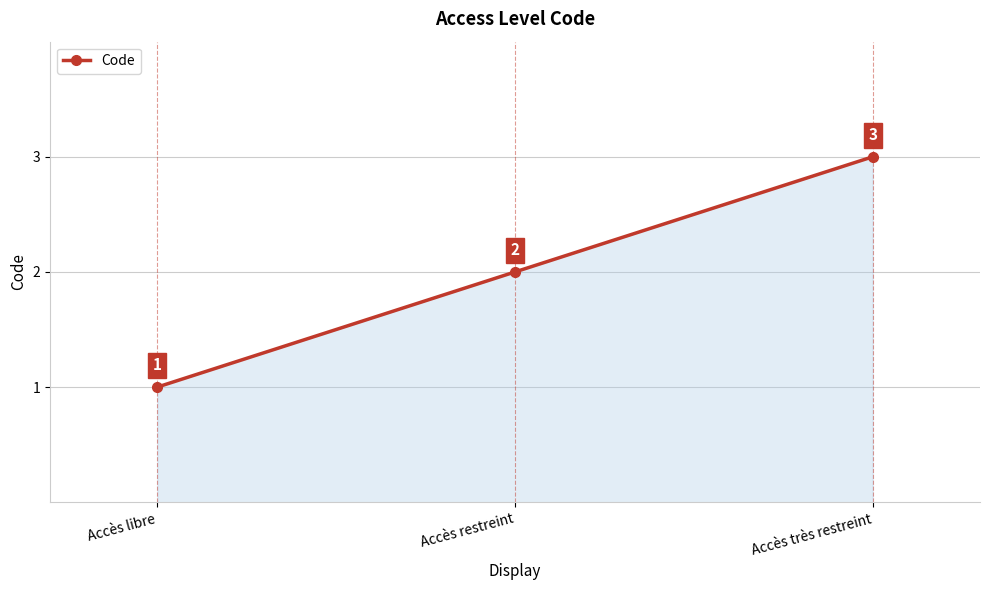

Reading left to right, extract all data points from this chart.

1	2	3